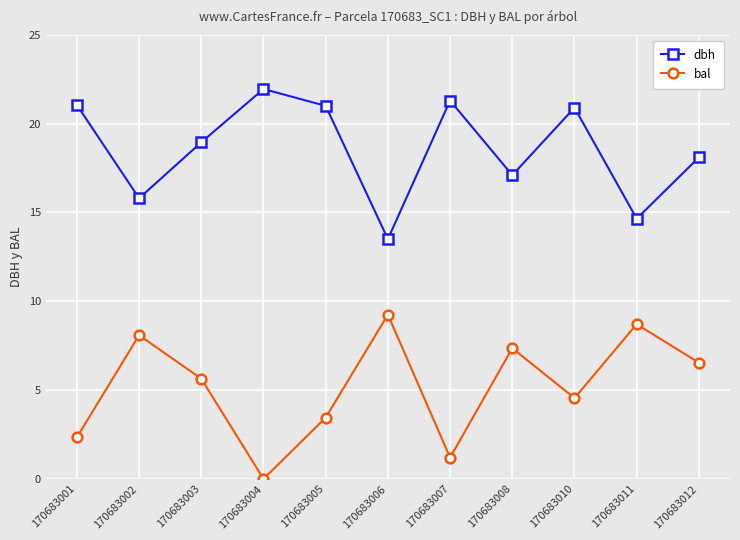

What is the difference between the second highest and minimum values in the dbh series?

7.8